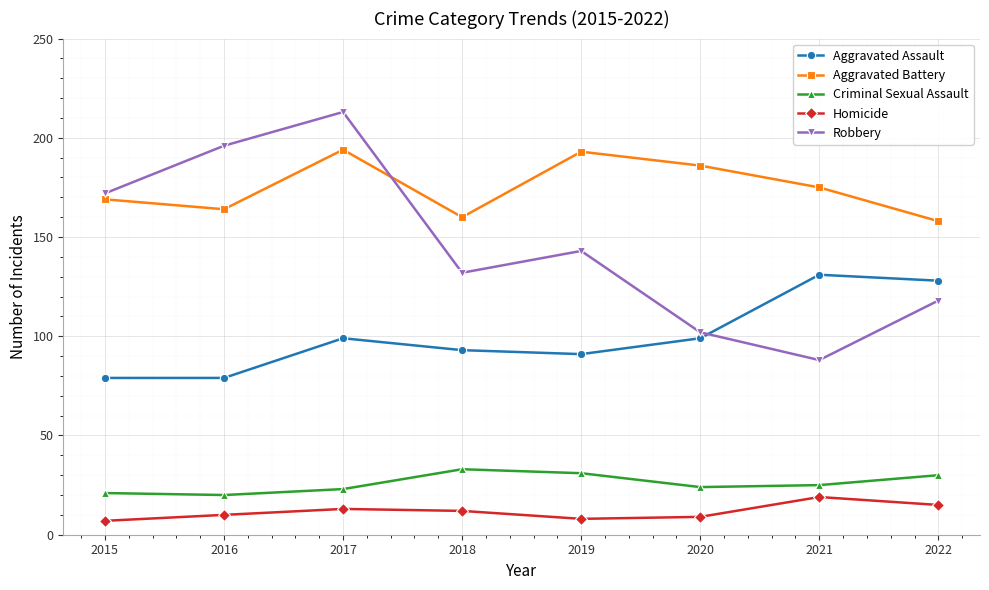

At which label does Criminal Sexual Assault first exceed 25?

2018